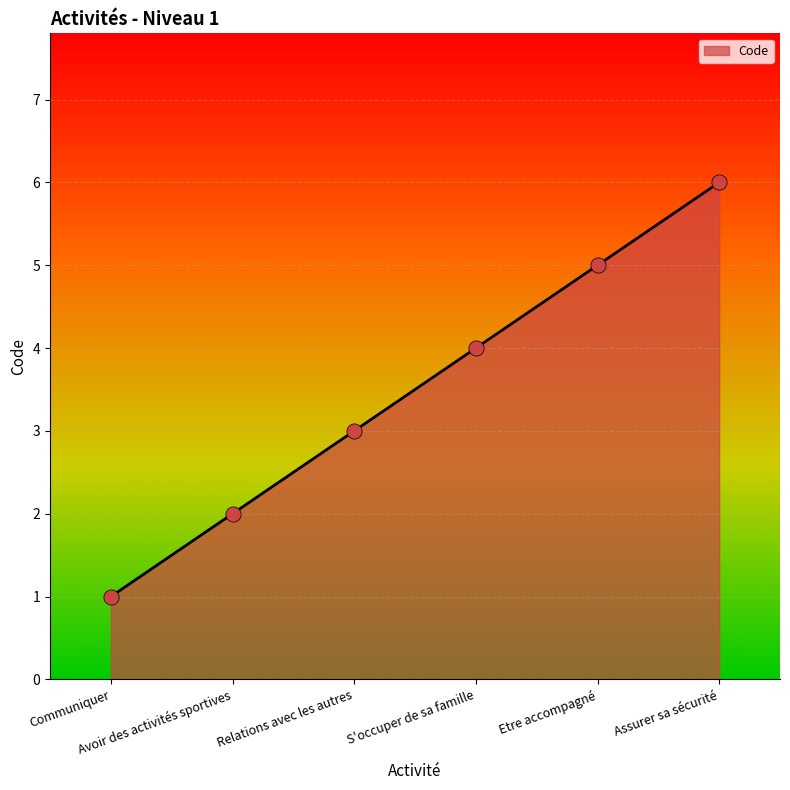

Approximately how many times larger is the value at Avoir des activités sportives compared to Assurer sa sécurité?

0.3